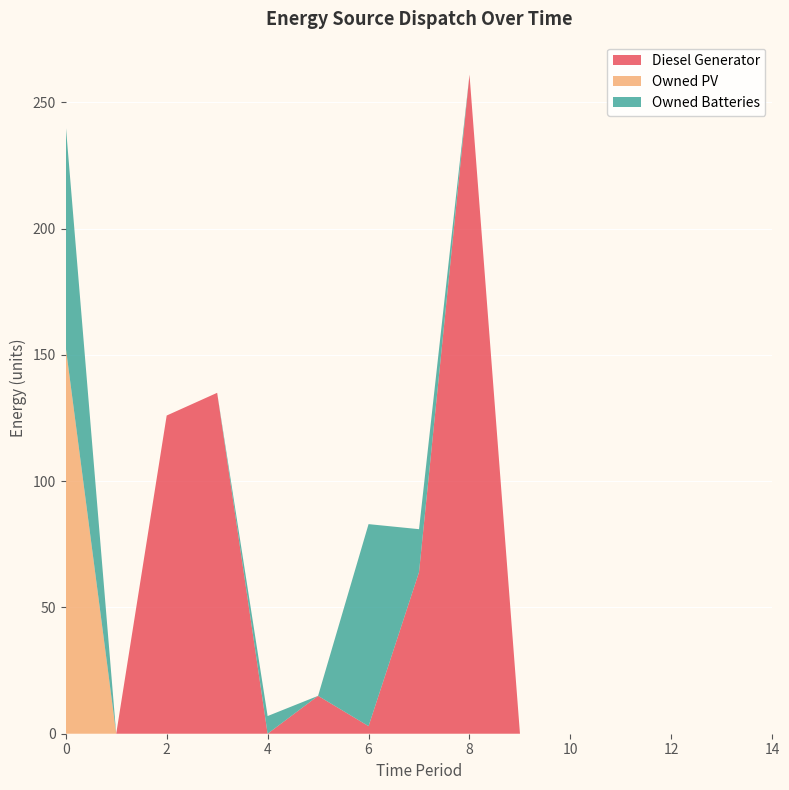

Reading left to right, what are all the values shown in this chart?

Diesel Generator: 0	0	126	135	0	15	3	64	261	0	0	0	0	0	0
Owned PV: 153	0	0	0	0	0	0	0	0	0	0	0	0	0	0
Owned Batteries: 88	0	0	0	7	0	80	17	0	0	0	0	0	0	0